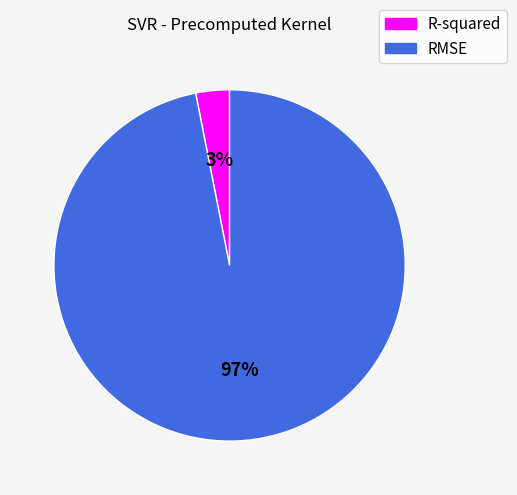

Which slice represents more than half of the pie?

RMSE